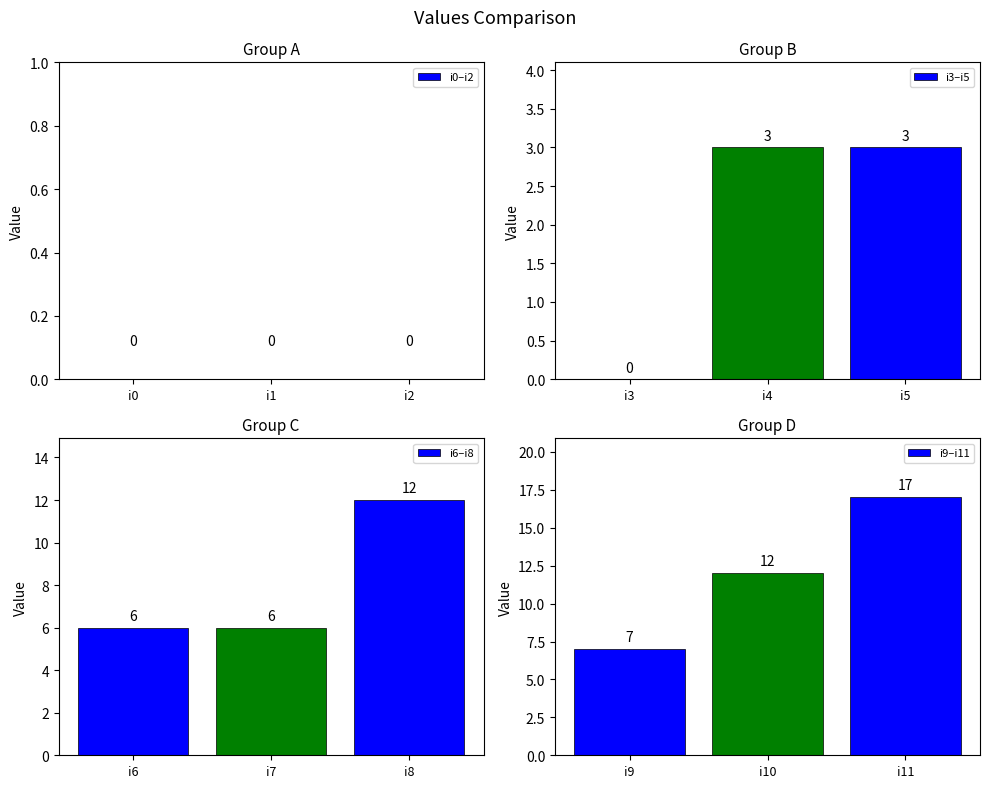

What is the value of the i6–i8 bar at the 3rd from the left?

12